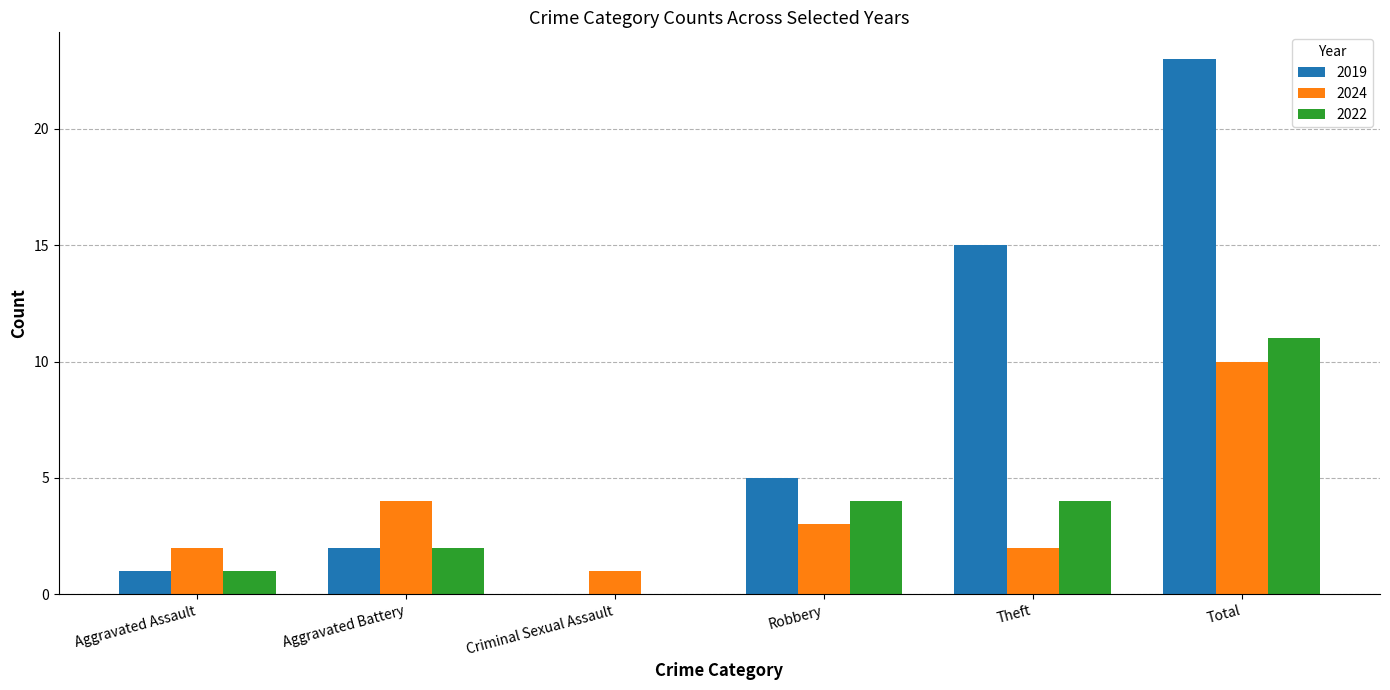

How many groups of bars are there?

6